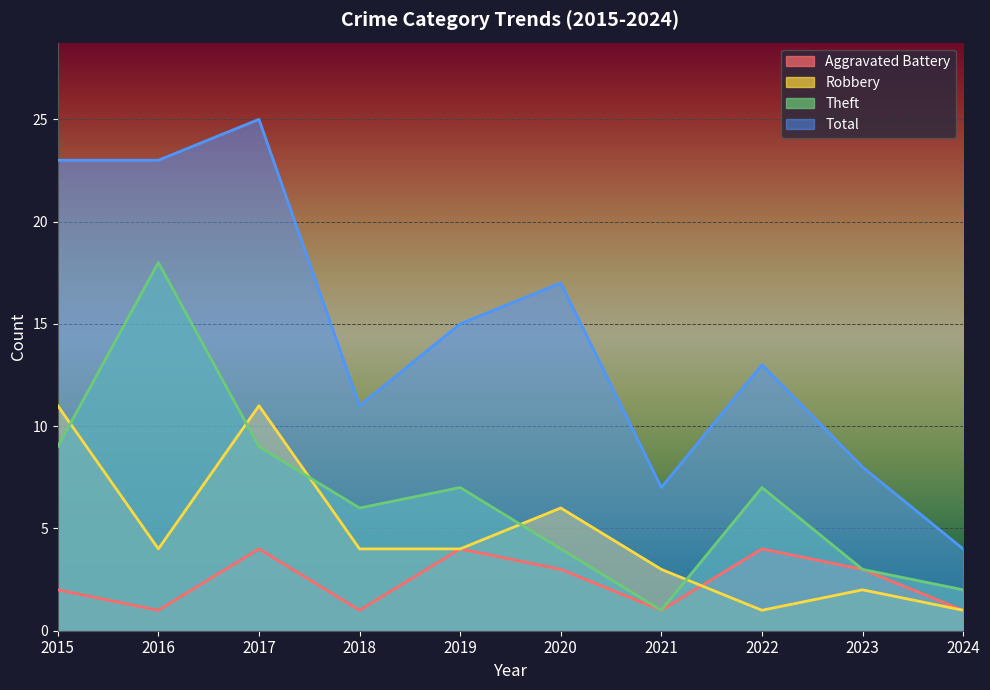

How many lines are shown in the chart?

4